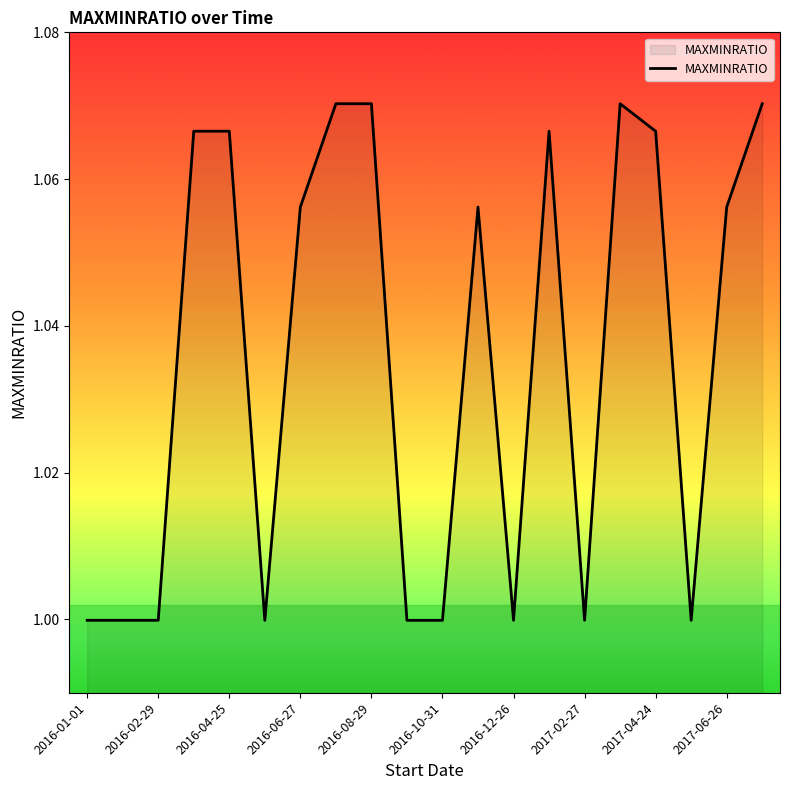

What is the smallest value displayed?

1.0